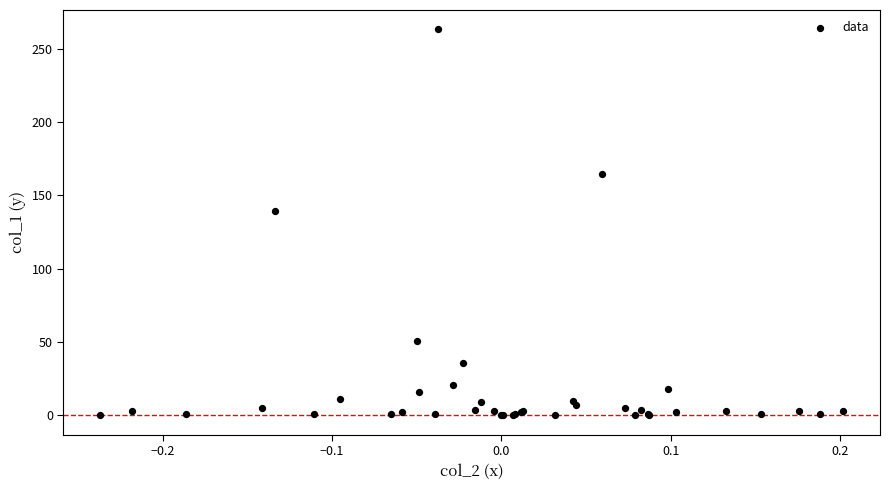

What Y value in the scatter plot is closest to 131?

139.3